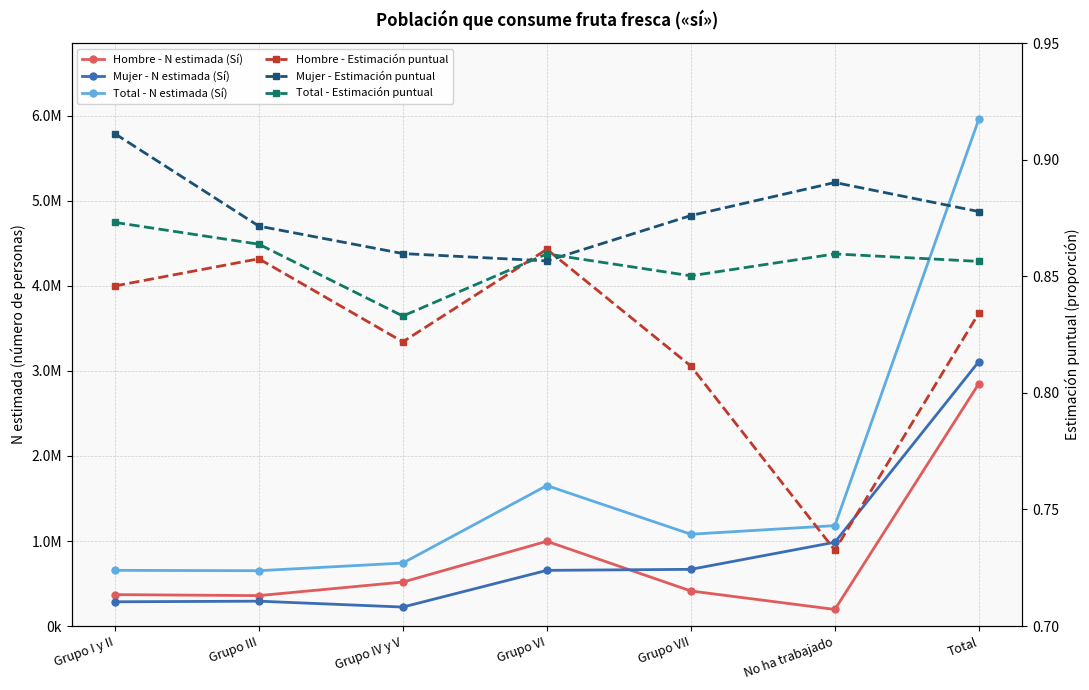

At which category is the sum across all series the highest?

Total